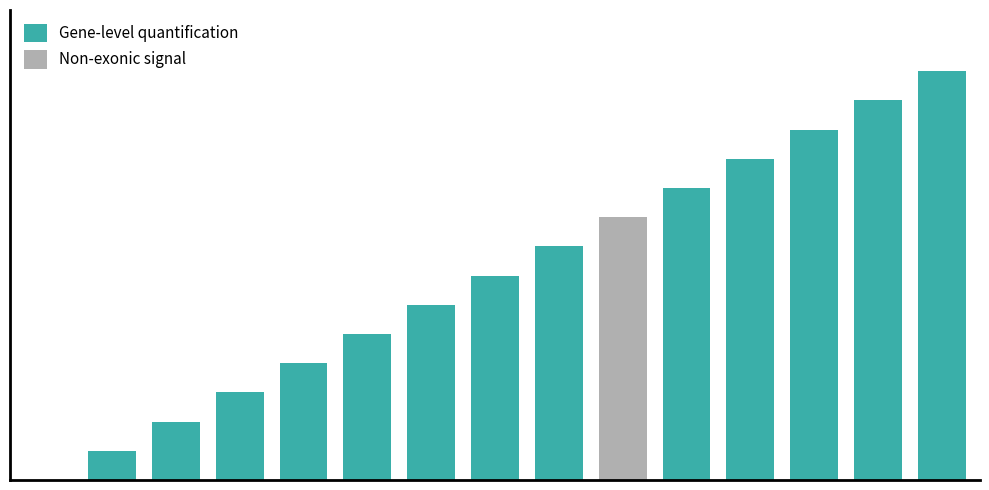

True or false: Non-exonic signal has a value of 2.2 at 7.

False